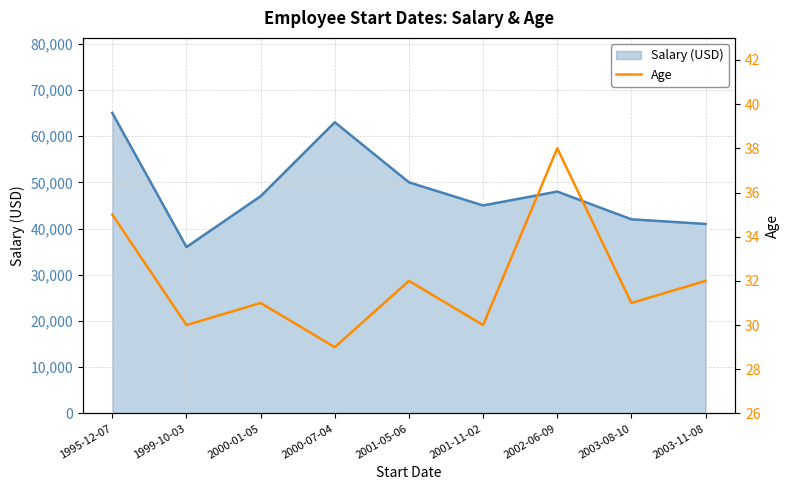

What is the sum of all values?

288